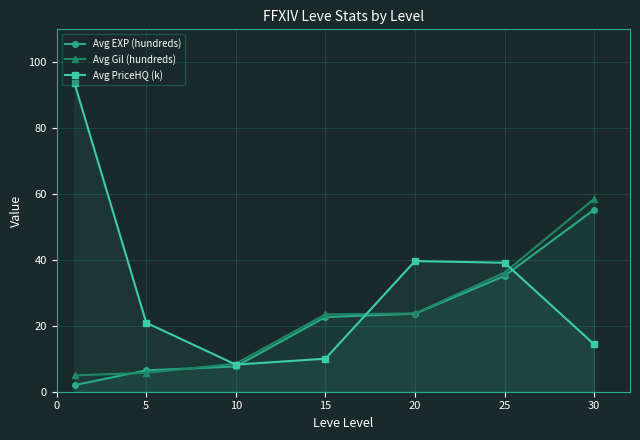

Which category has the lowest value in the Avg PriceHQ (k) series?

10